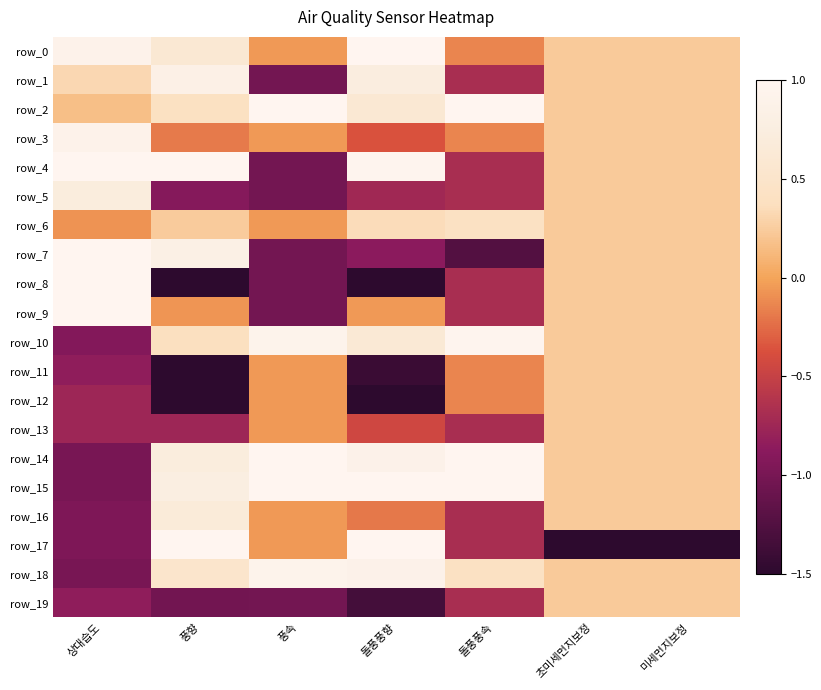

The row_2 series shows 0.4 at 풍향. True or false?

True